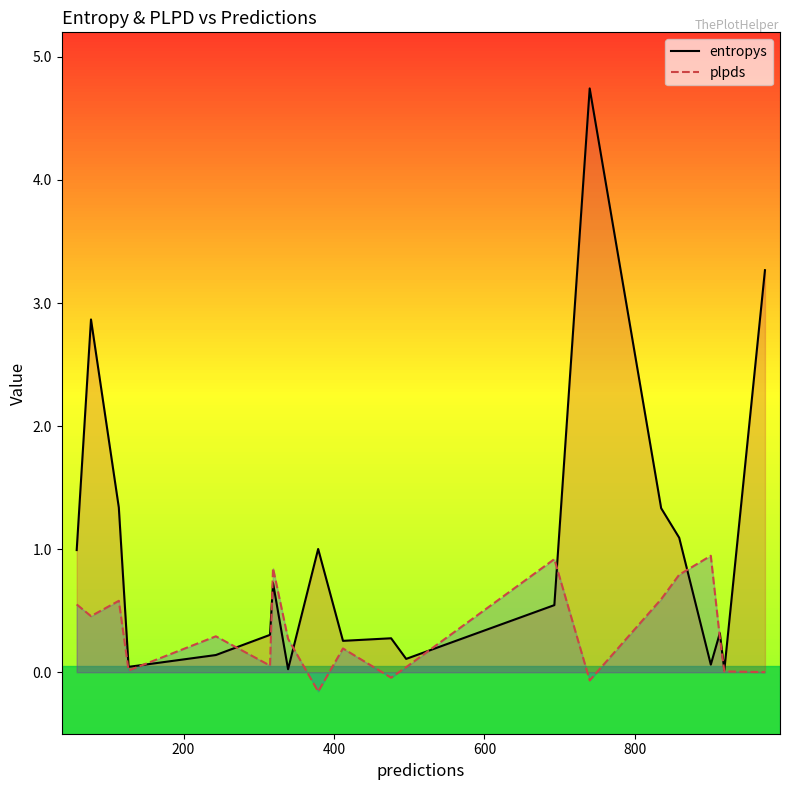

Rank the series by their maximum value, from lowest to highest.

plpds, entropys